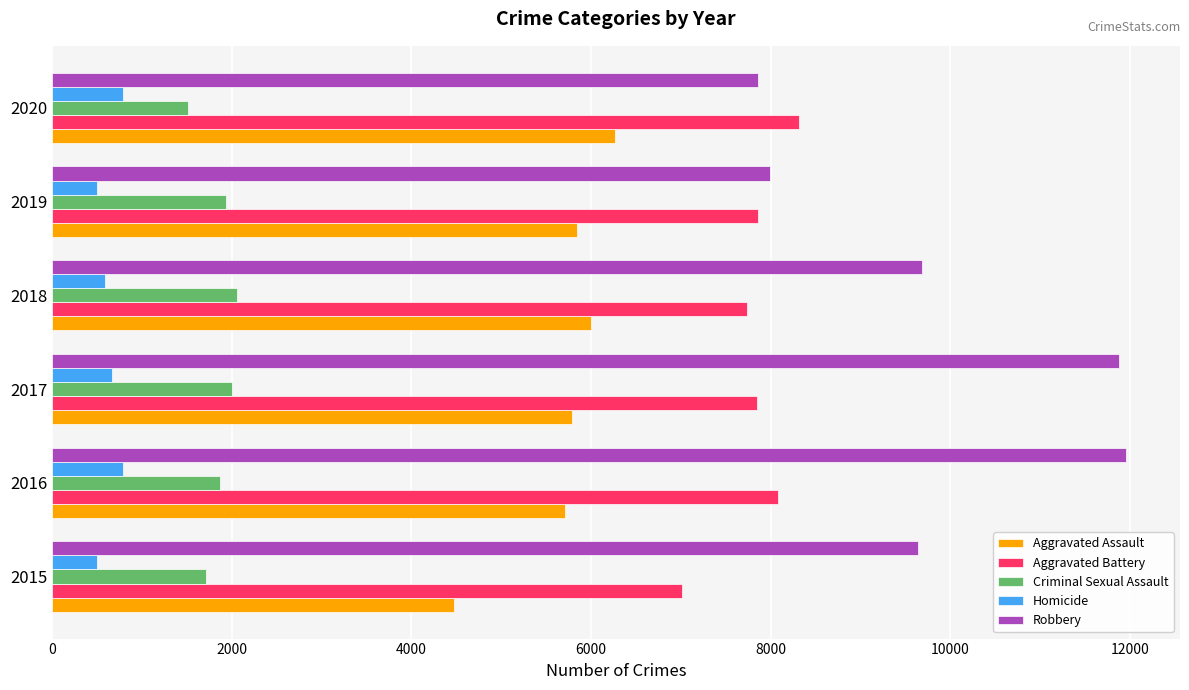

At how many categories does at least one series exceed 8094?

5